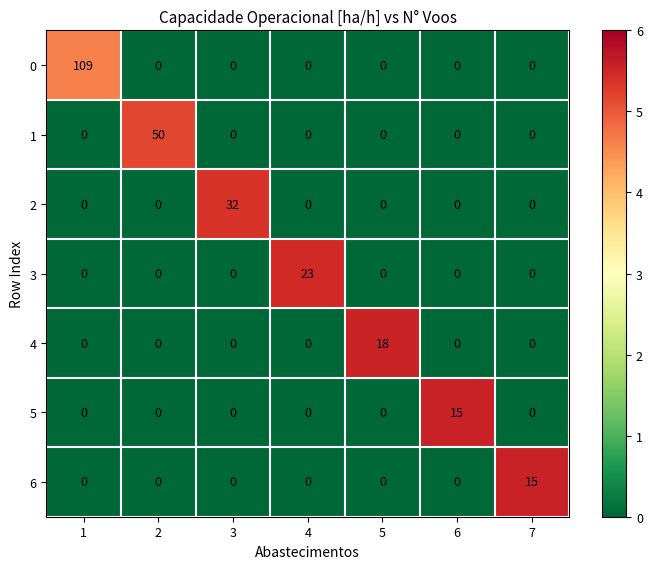

How many distinct data groups are displayed?

7